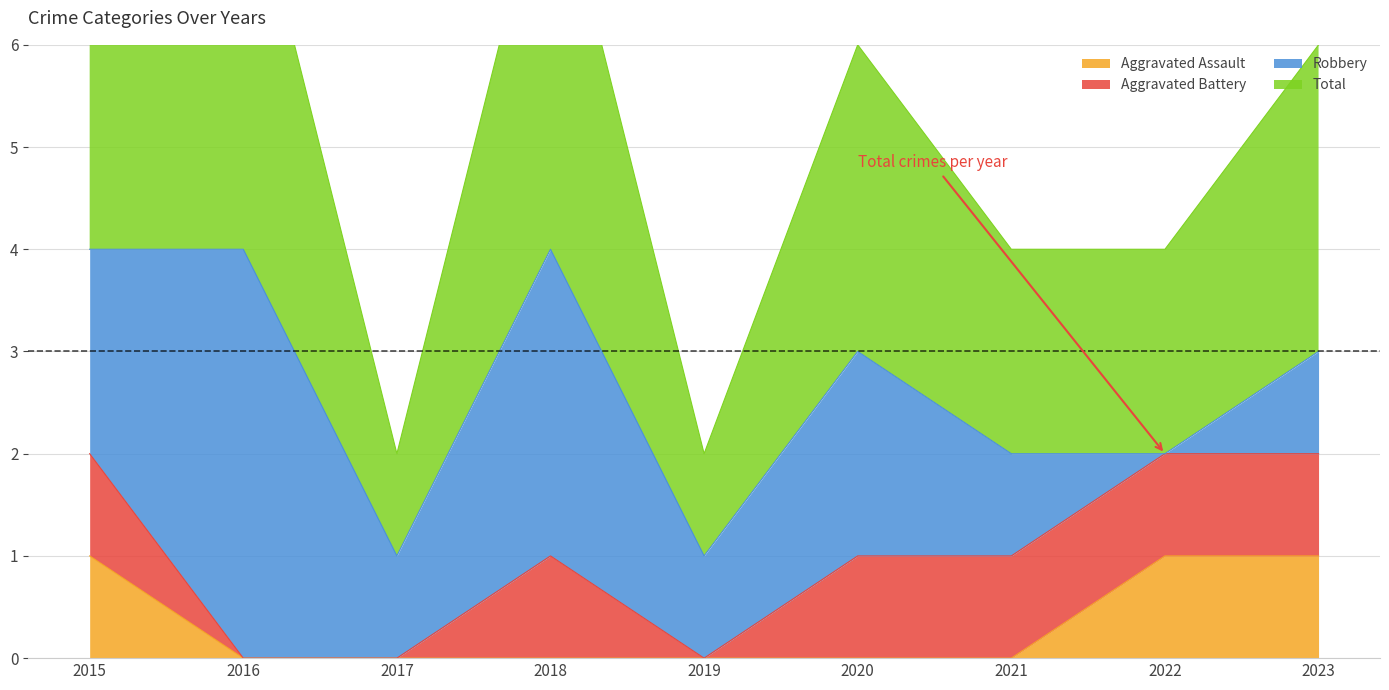

What is the sum of all Total values?

24